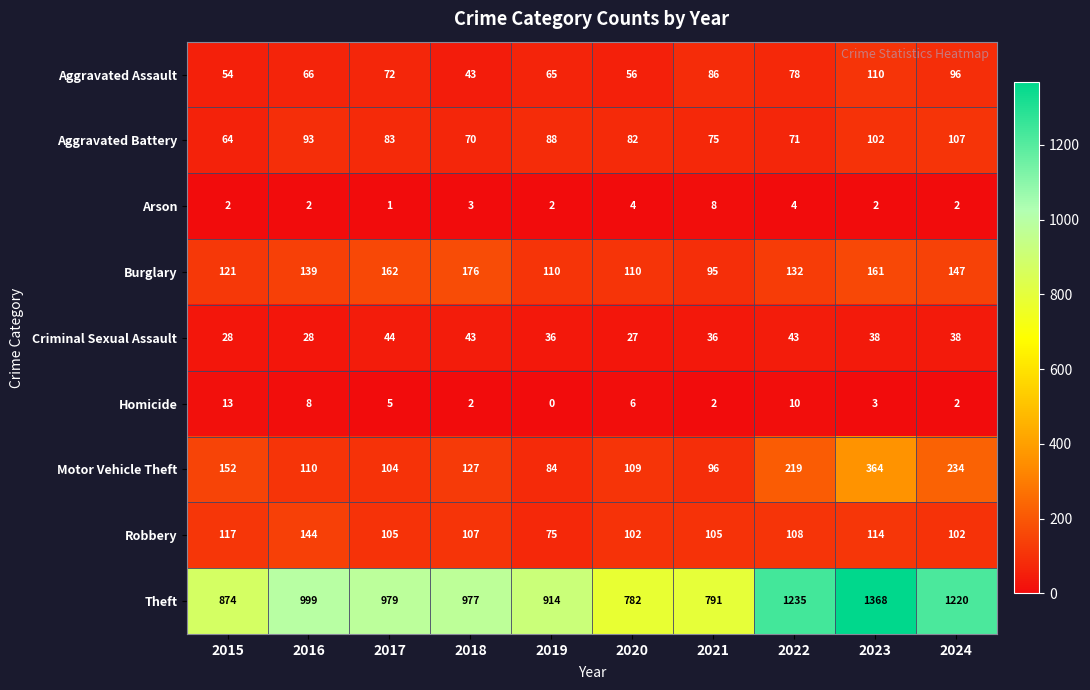

What is the difference between the highest and lowest values at 2021?

789